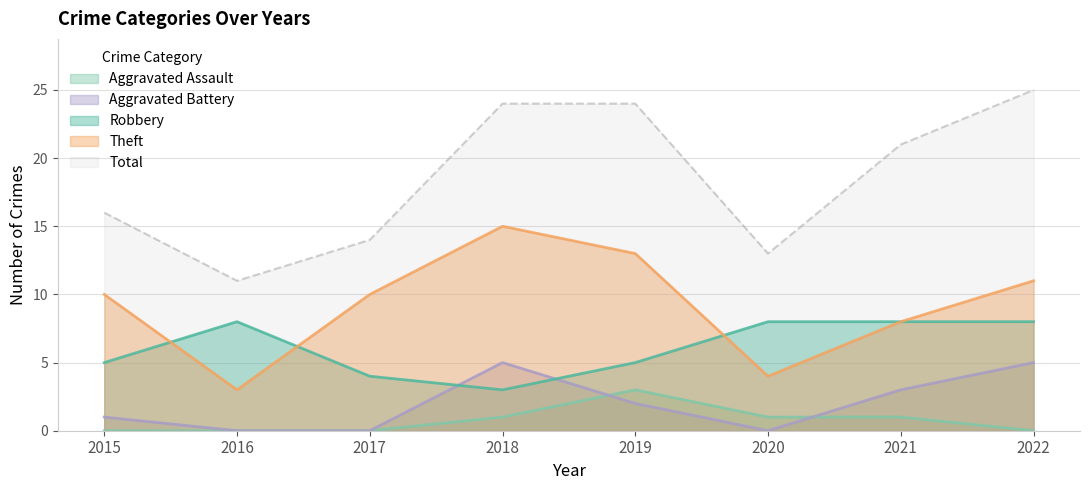

True or false: Theft and Aggravated Assault cross at least once.

False